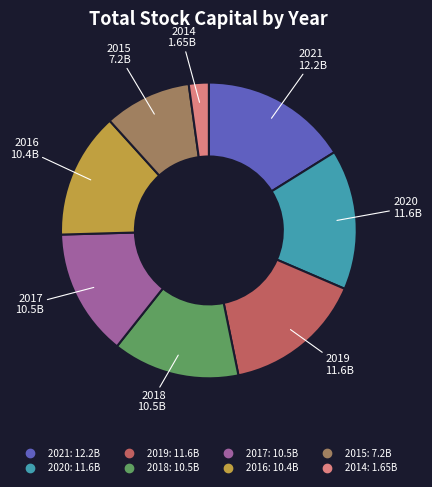

Is 2018 the majority of the pie?

No